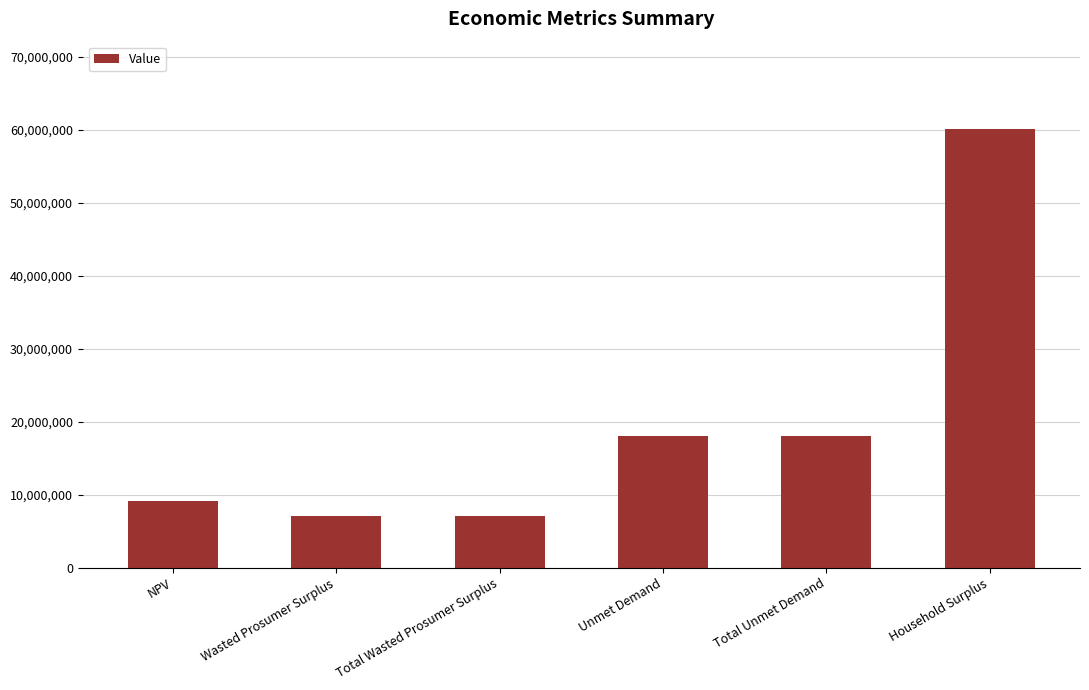

Does the chart contain any negative values?

No